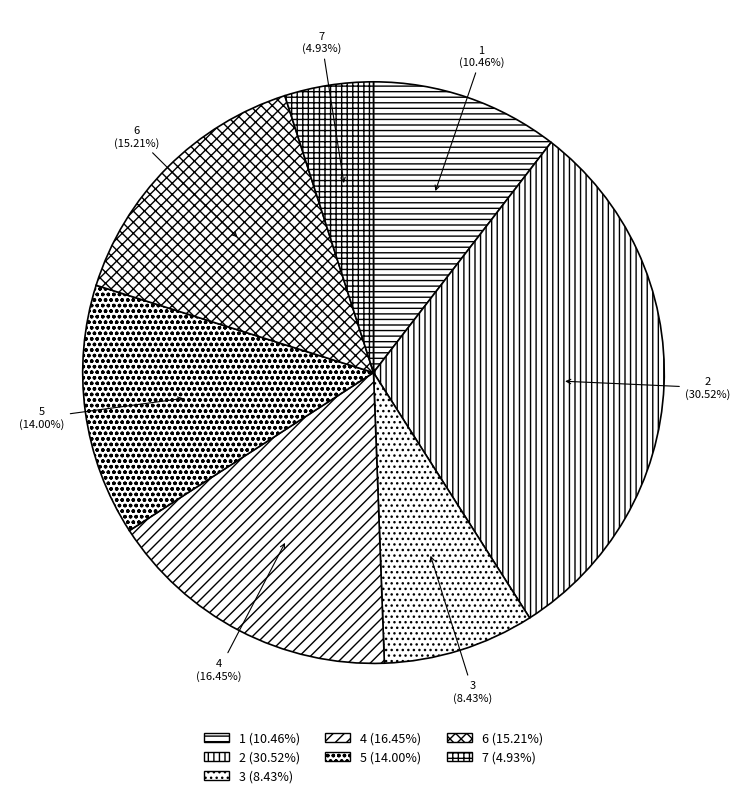

Is the sum of 5 and 4 greater than half?

No